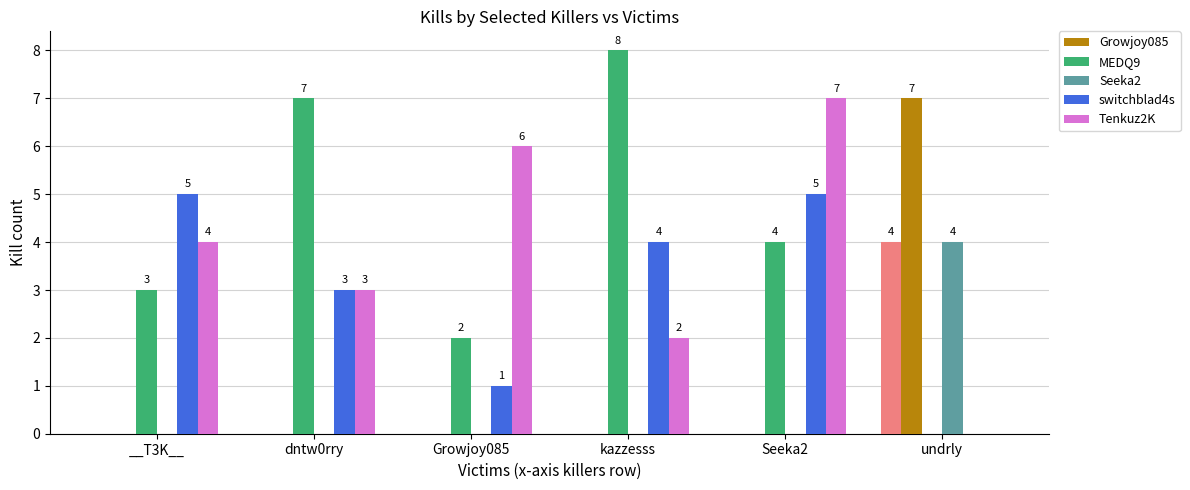

How many values in switchblad4s are above zero?

5